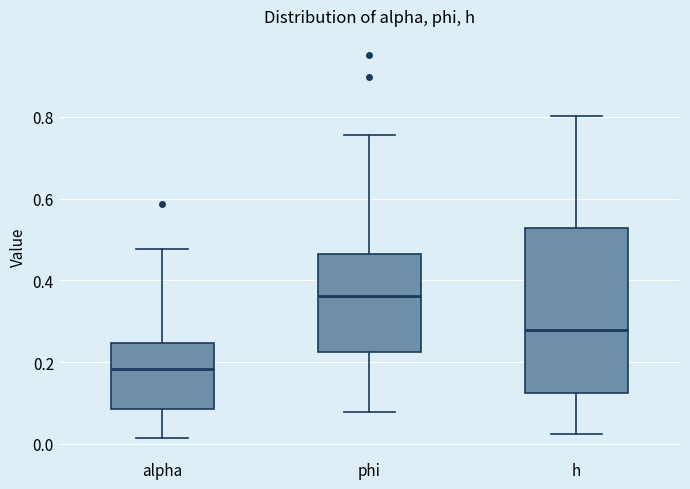

Which box is the tallest, from its lower edge to its upper edge?

h